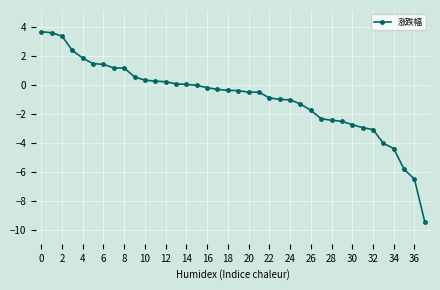

What is the value of the 10th point from the left?

0.6